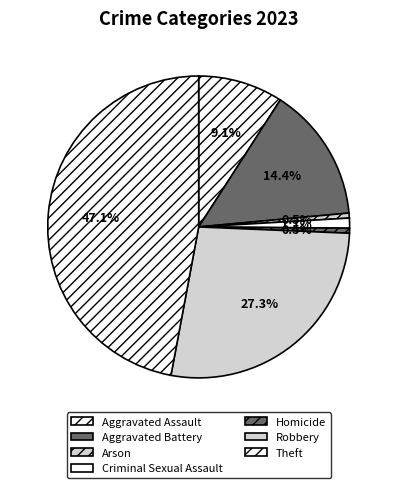

What percentage is NOT represented by Criminal Sexual Assault?

98.9%